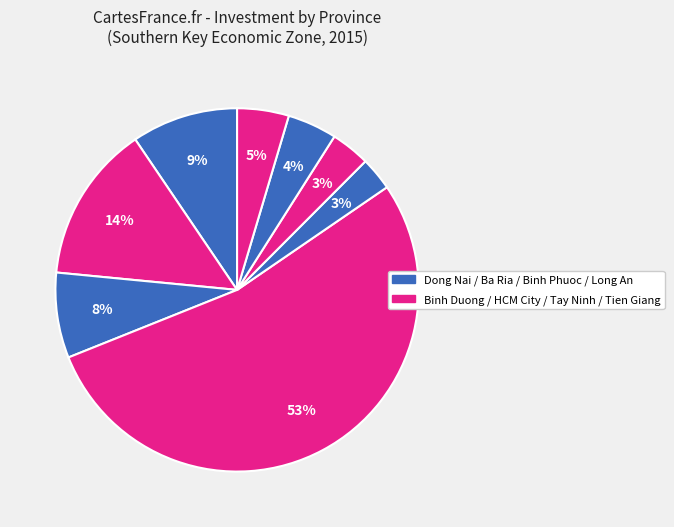

Count the number of slices in the pie.

8